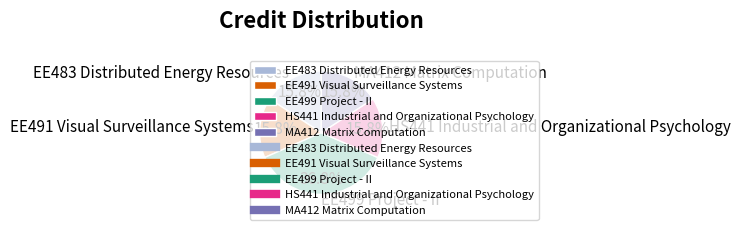

To the nearest percent, what is the combined percentage of EE483 Distributed Energy Resources and EE499 Project - II?

53%